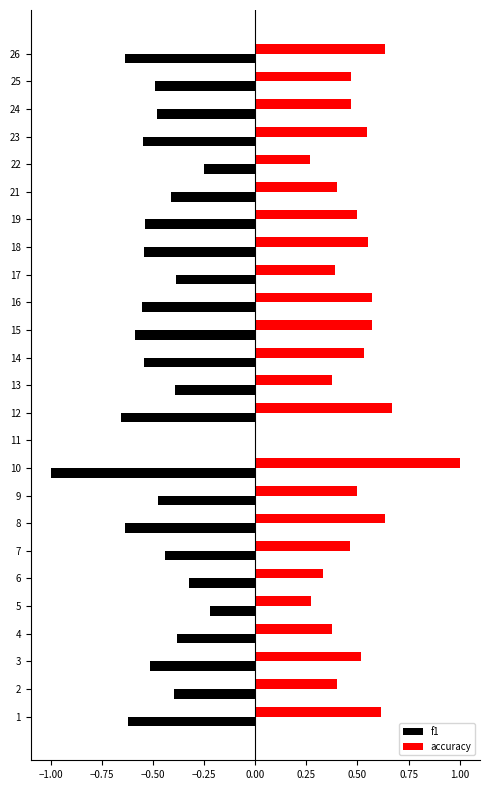

Is it true that f1 equals -0.2 at 21?

False